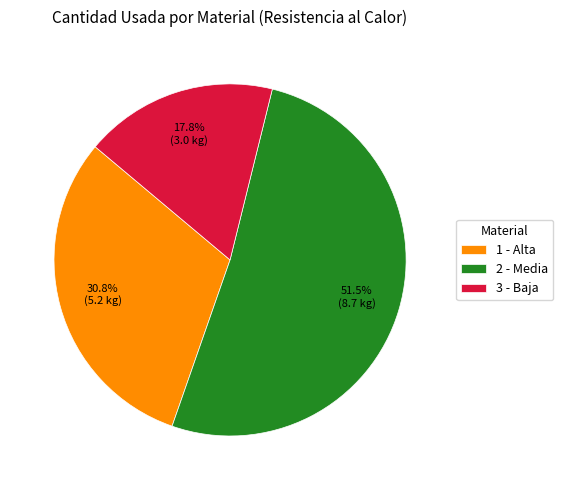

What is the largest slice in the pie chart?

2 - Media